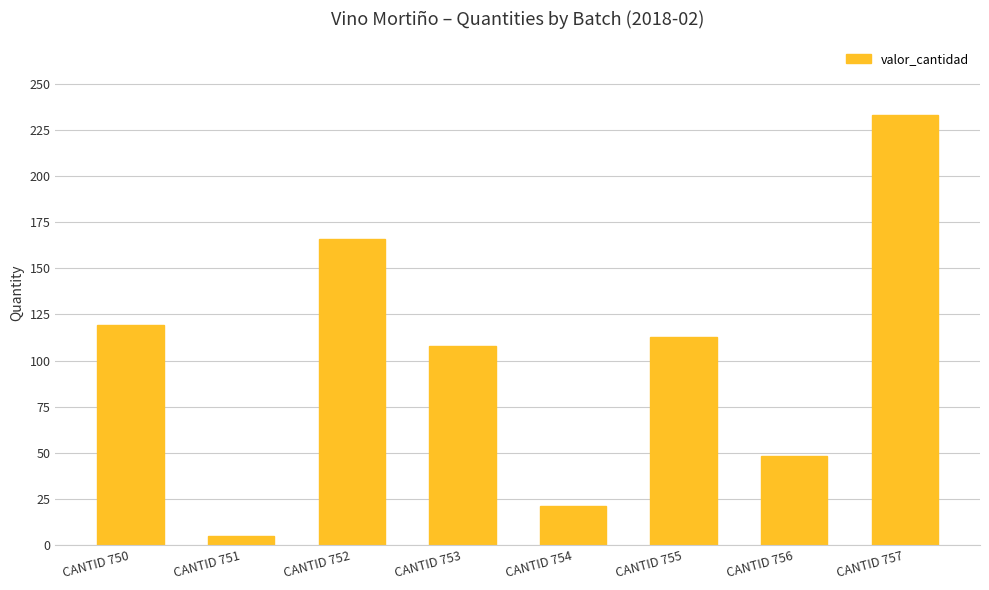

List the labels in order of value, largest first.

CANTID 757, CANTID 752, CANTID 750, CANTID 755, CANTID 753, CANTID 756, CANTID 754, CANTID 751